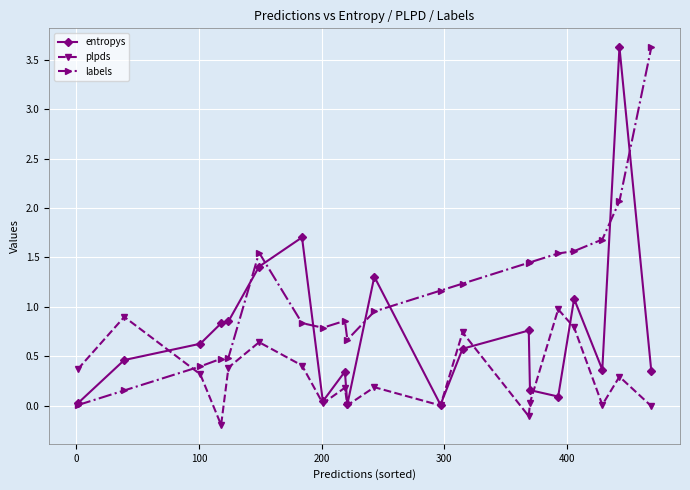

True or false: entropys has more than 1 interior local peaks.

True